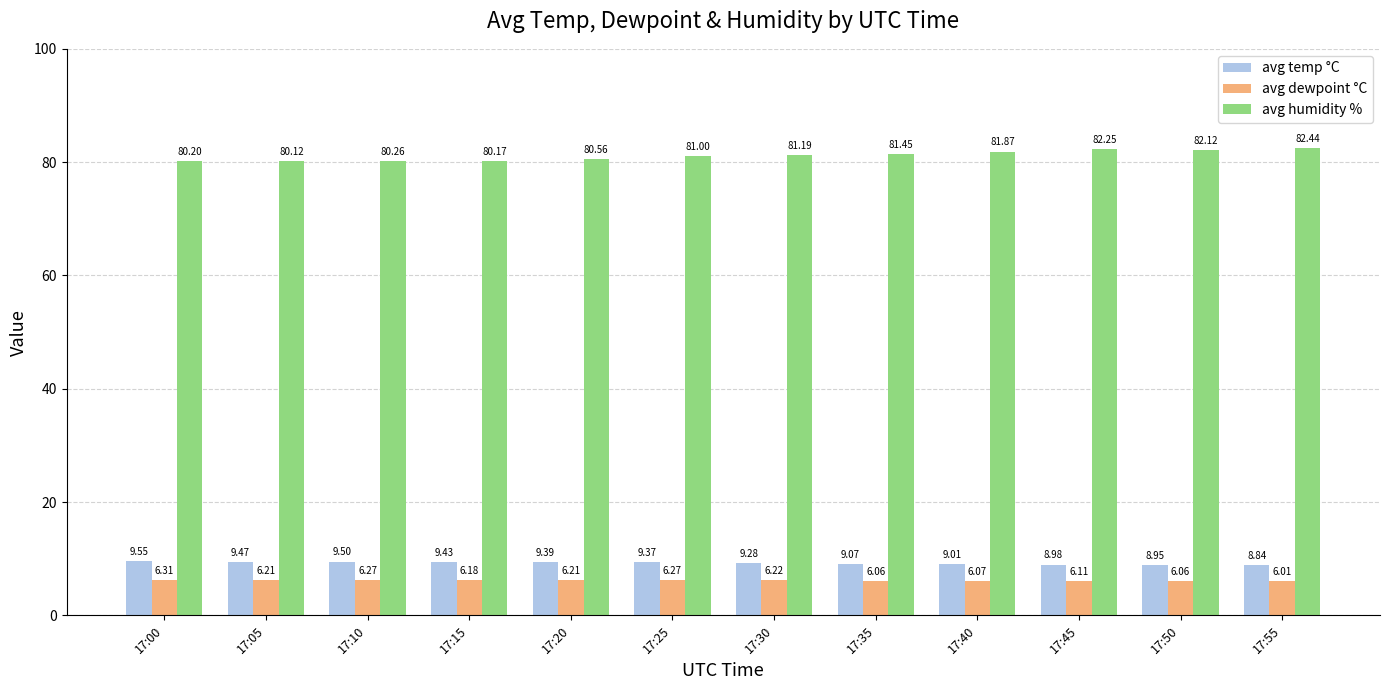

At how many categories does at least one series exceed 51?

12